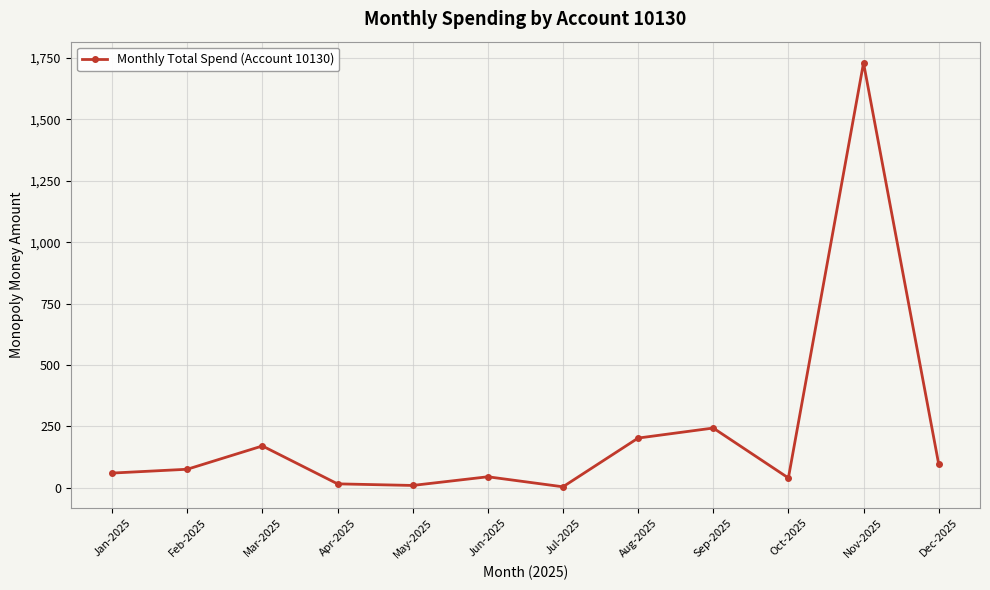

The chart shows a value of 44.4 at Jun-2025. True or false?

True